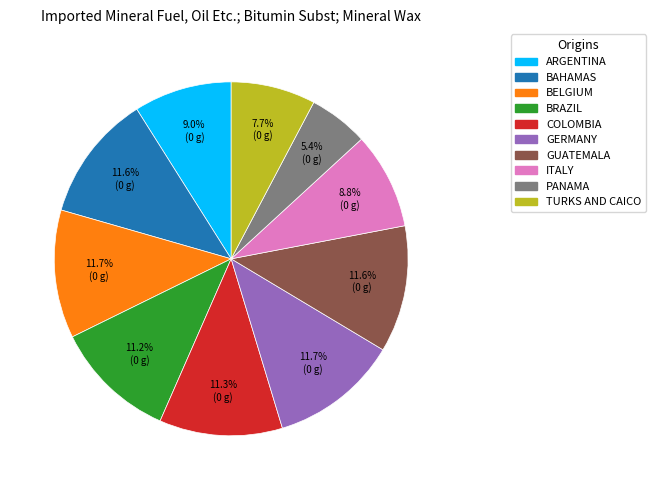

How many segments does this pie chart have?

10